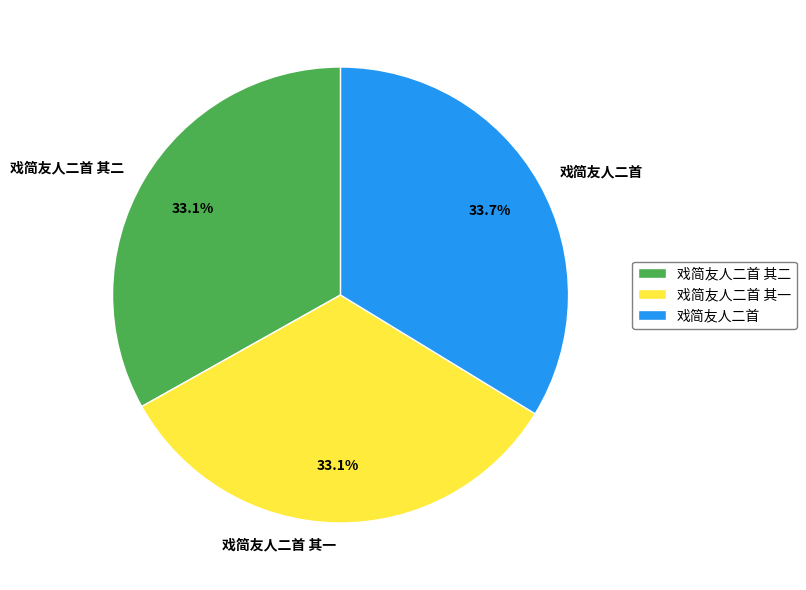

Is 戏简友人二首 其二 the majority of the pie?

No